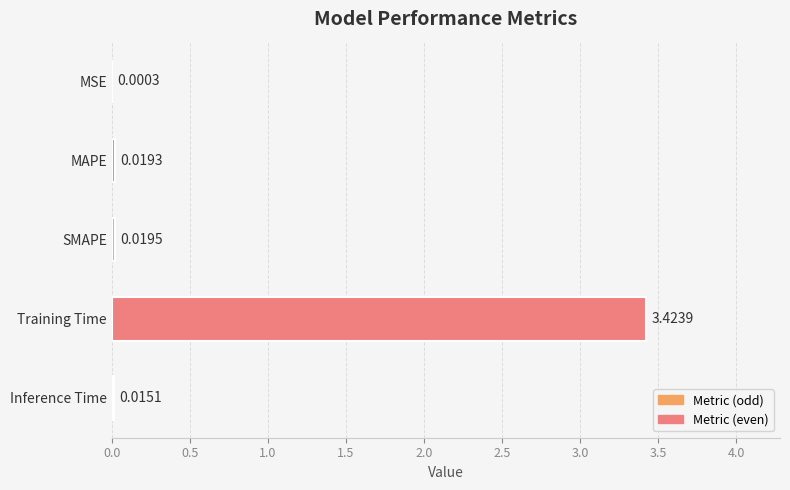

What is the sum of all values?

3.5